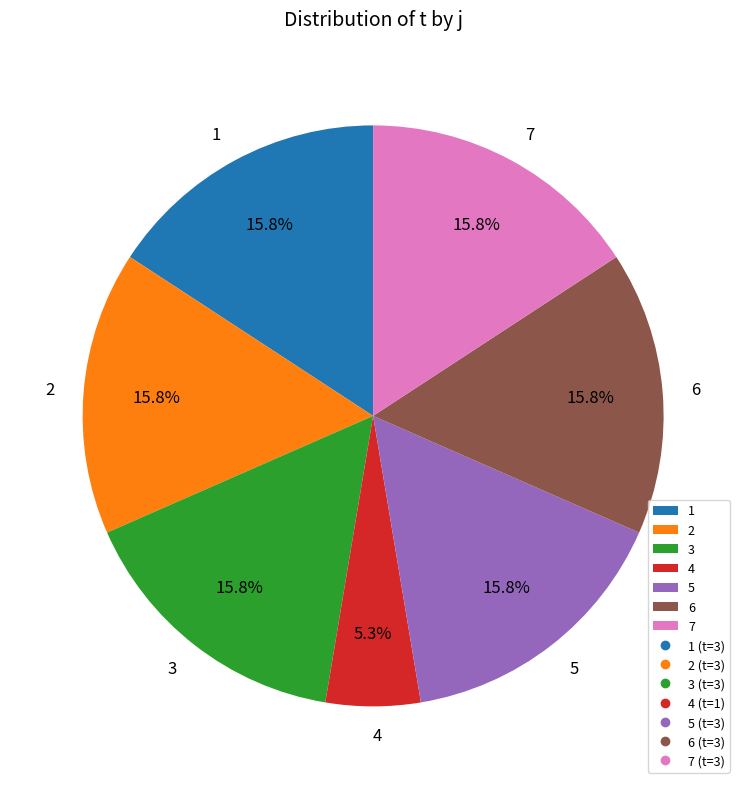

Between 5 and 4, which is larger?

5